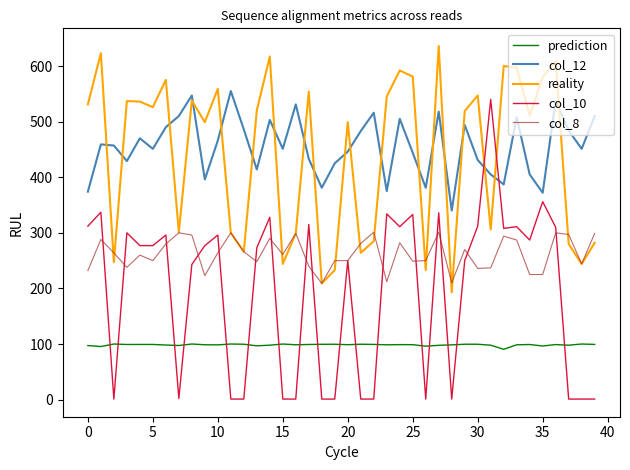

Which series has the widest spread of values?

col_10